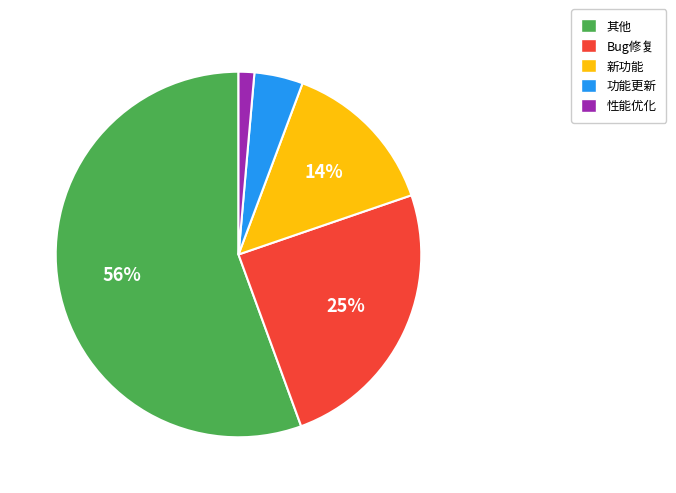

To the nearest percent, what portion does 新功能 represent?

14%